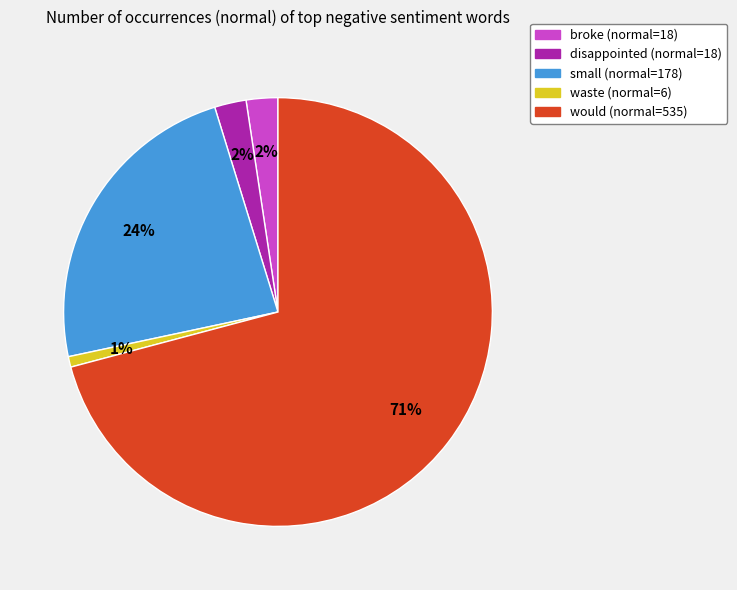

Is the sum of disappointed and waste greater than half?

No